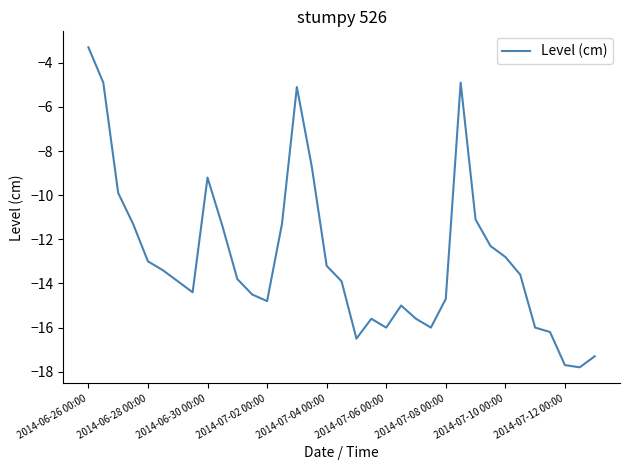

Reading right to left, list all the values displayed in this chart.

-17.3	-17.8	-17.7	-16.2	-16.0	-13.6	-12.8	-12.3	-11.1	-4.9	-14.7	-16.0	-15.6	-15.0	-16.0	-15.6	-16.5	-13.9	-13.2	-8.7	-5.1	-11.3	-14.8	-14.5	-13.8	-11.4	-9.2	-14.4	-13.9	-13.4	-13.0	-11.3	-9.9	-4.9	-3.3